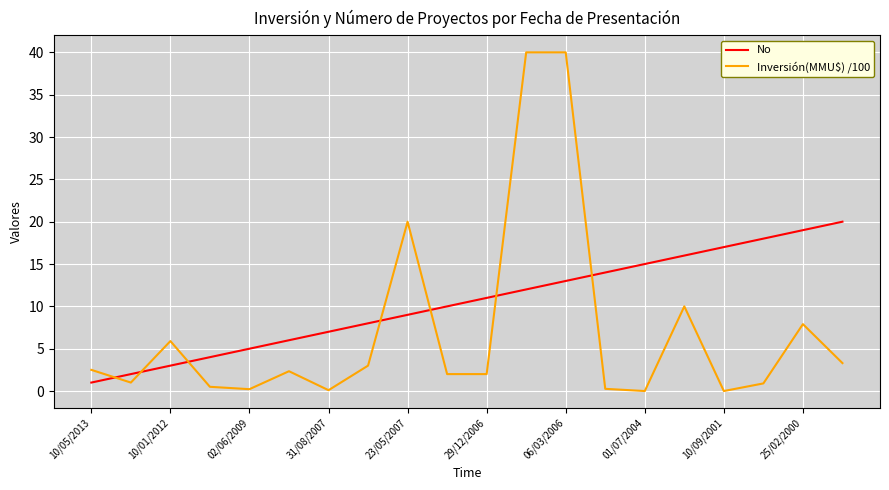

Which series has the largest range (max minus min)?

Inversión(MMU$) /100